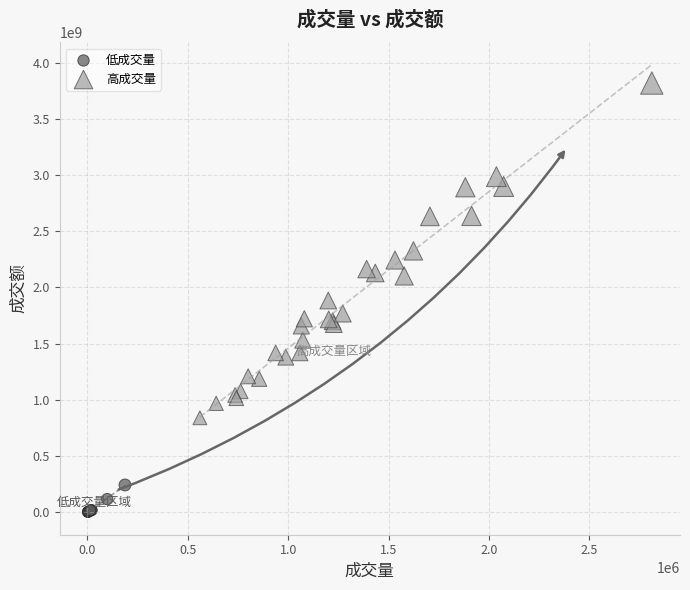

Which series has the widest spread of Y values?

高成交量